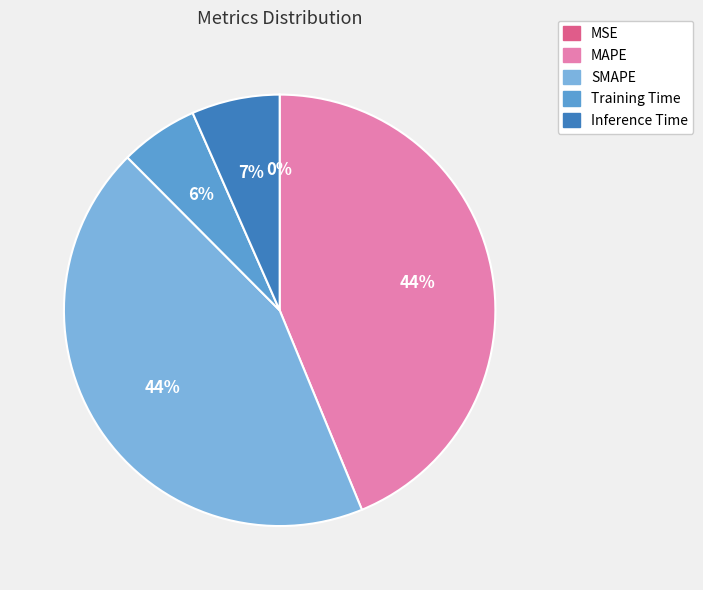

Is there any slice that represents more than half of the pie?

No